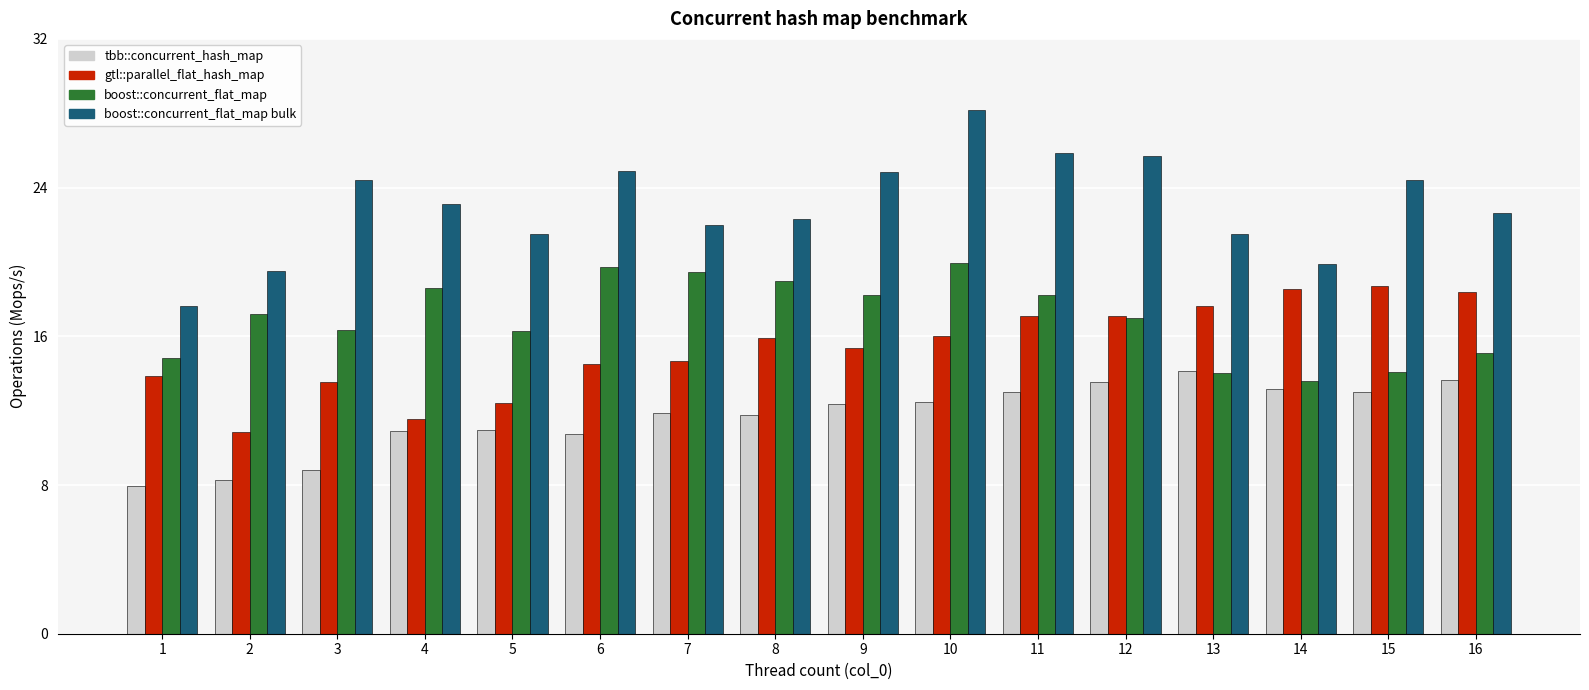

What is the total value across all series at 16?

69.8